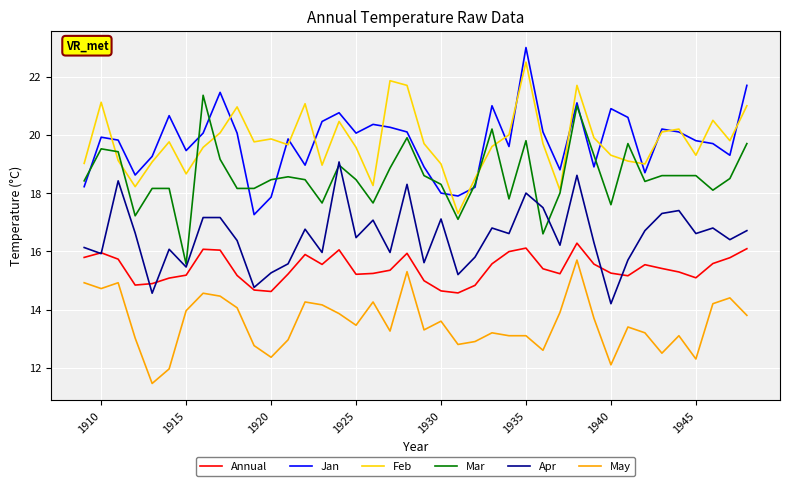

Count the number of categories in the chart.

40